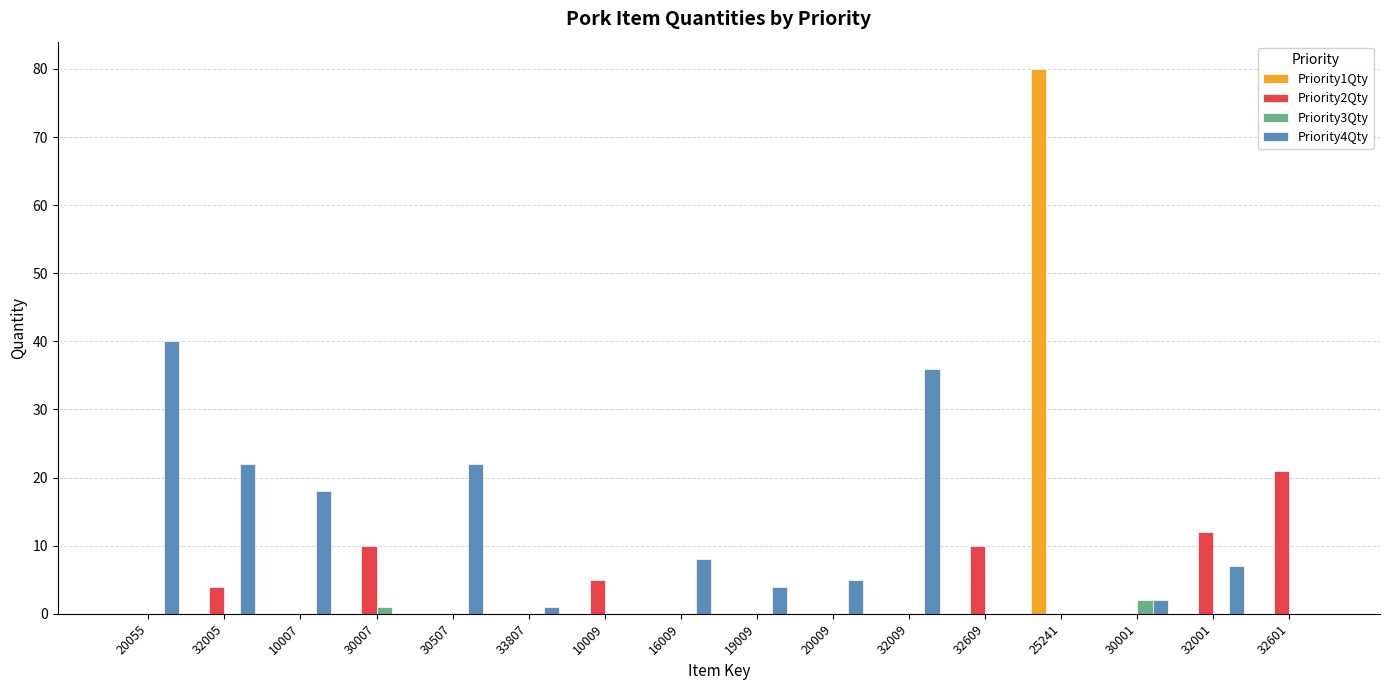

The value of Priority3Qty at 19009 is 0. True or false?

True